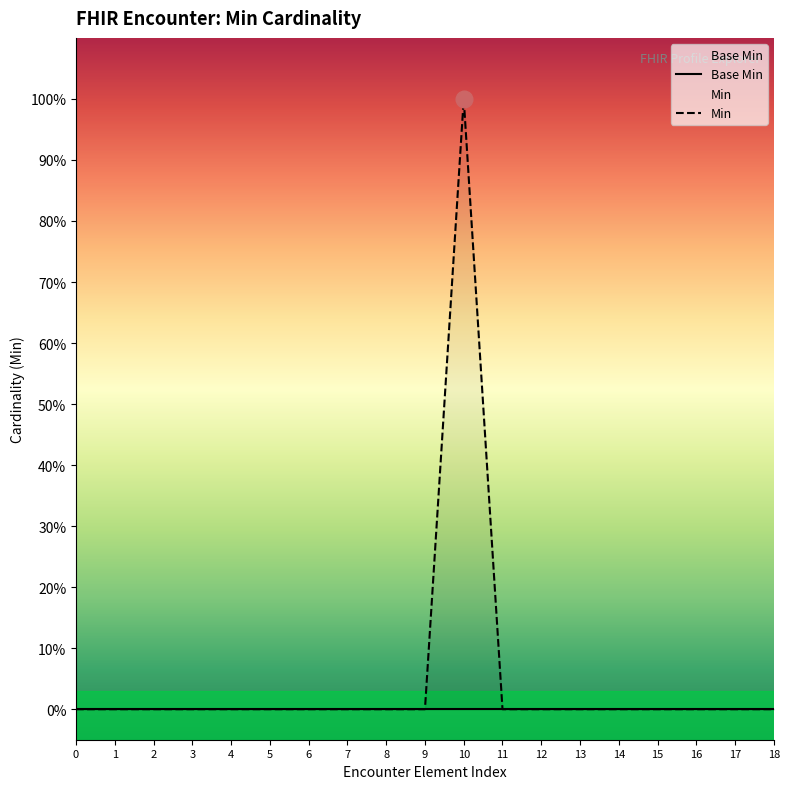

Count the number of categories in the chart.

19